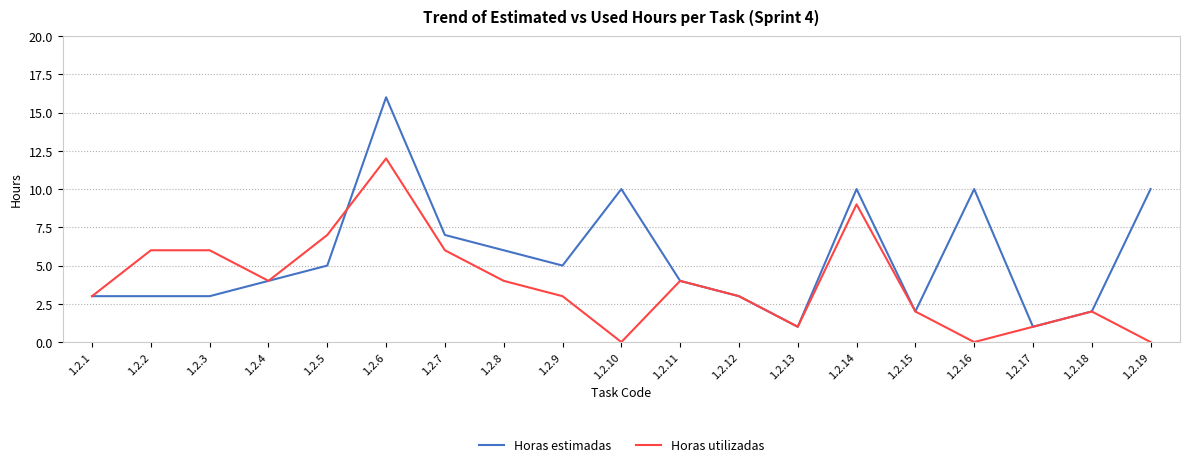

At 1.2.6, list the series in order from smallest to largest.

Horas utilizadas, Horas estimadas